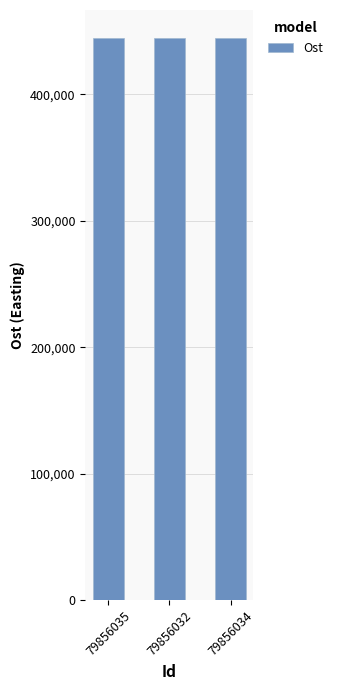

What is the sum of all values?

1333600.0